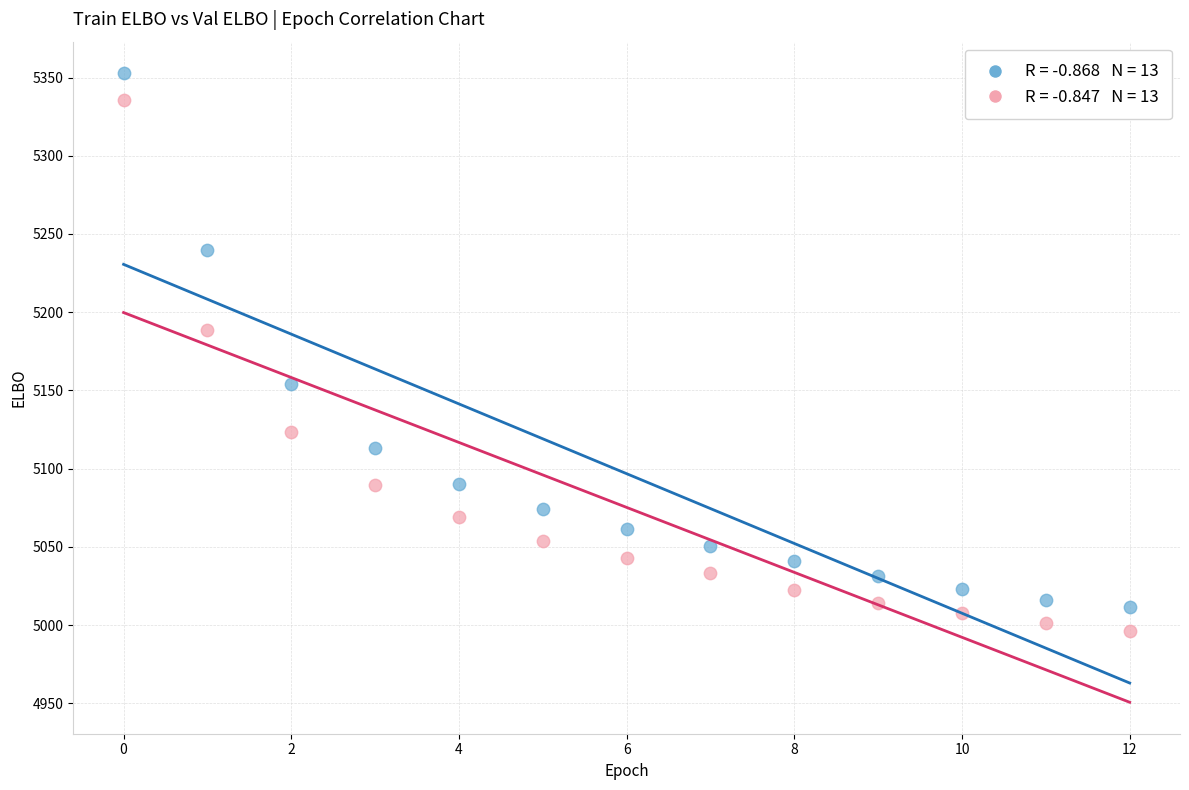

Across all data points, what is the range of Y values (max minus min)?

356.7